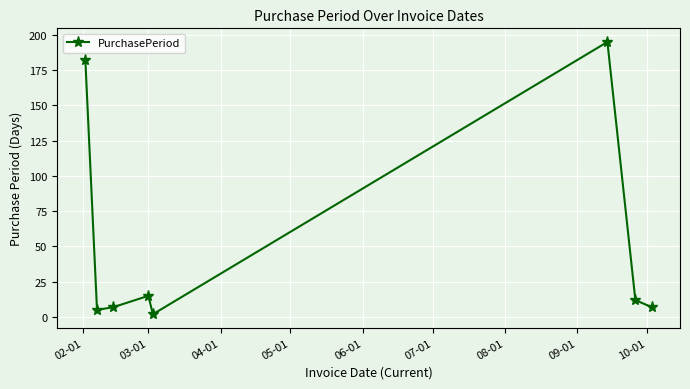

What is the greatest value displayed?

195